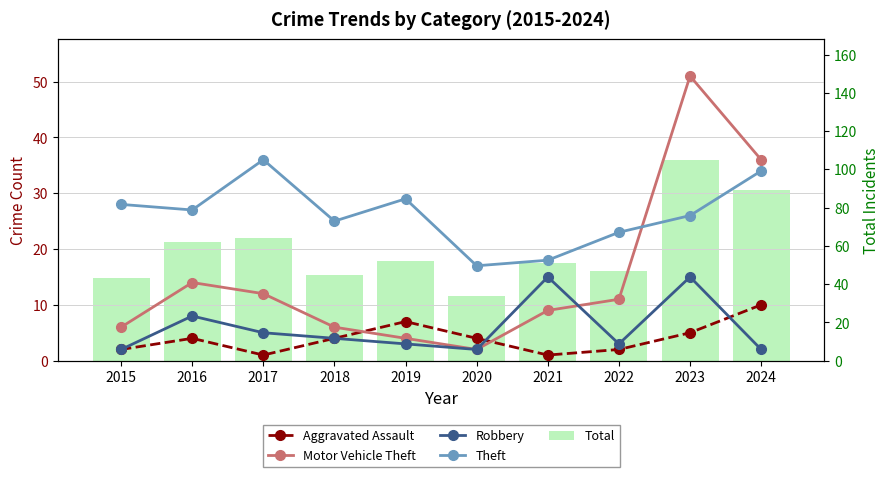

What is the sum of all Aggravated Assault values?

40